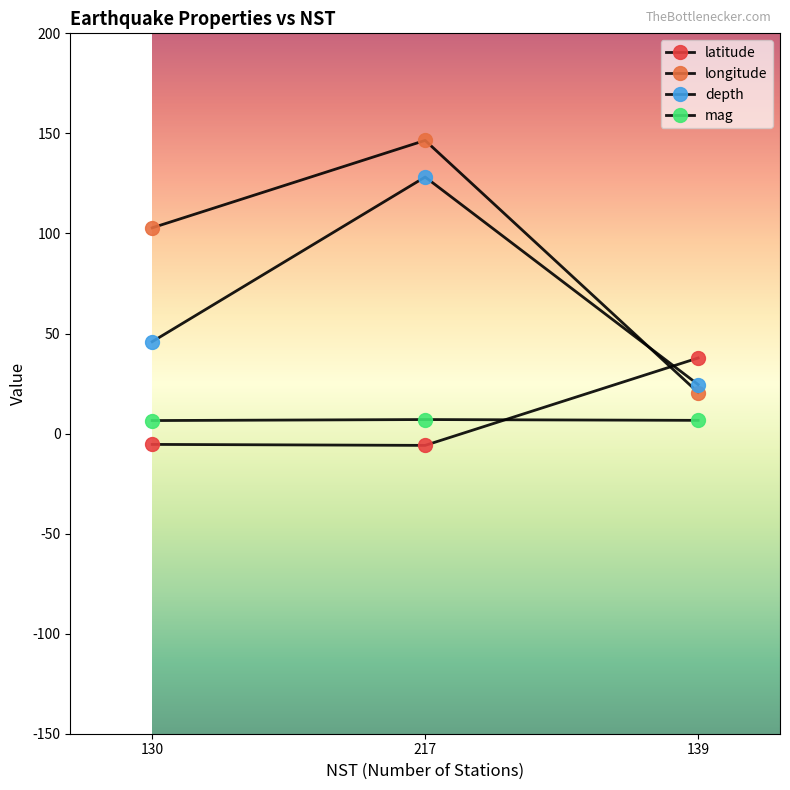

How many data points does each series have?

3